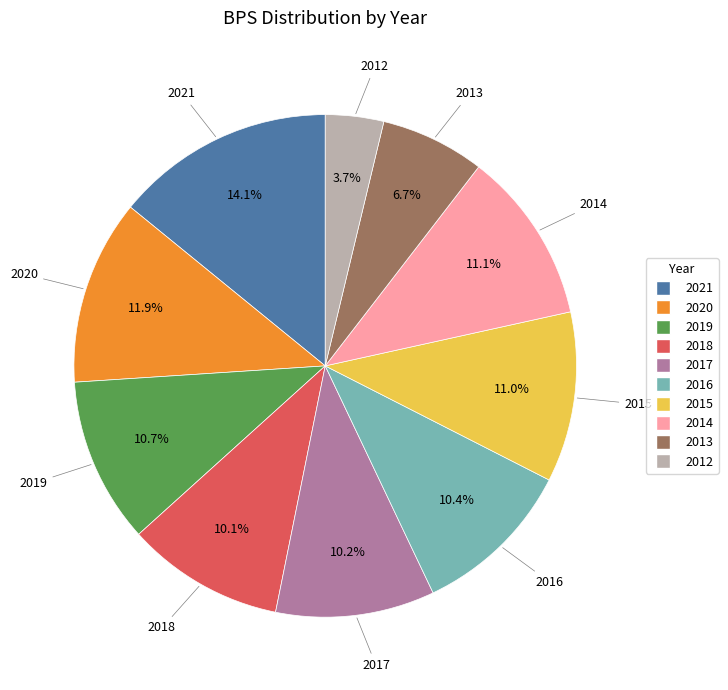

Is it true that 2017 is 10% of the pie?

True